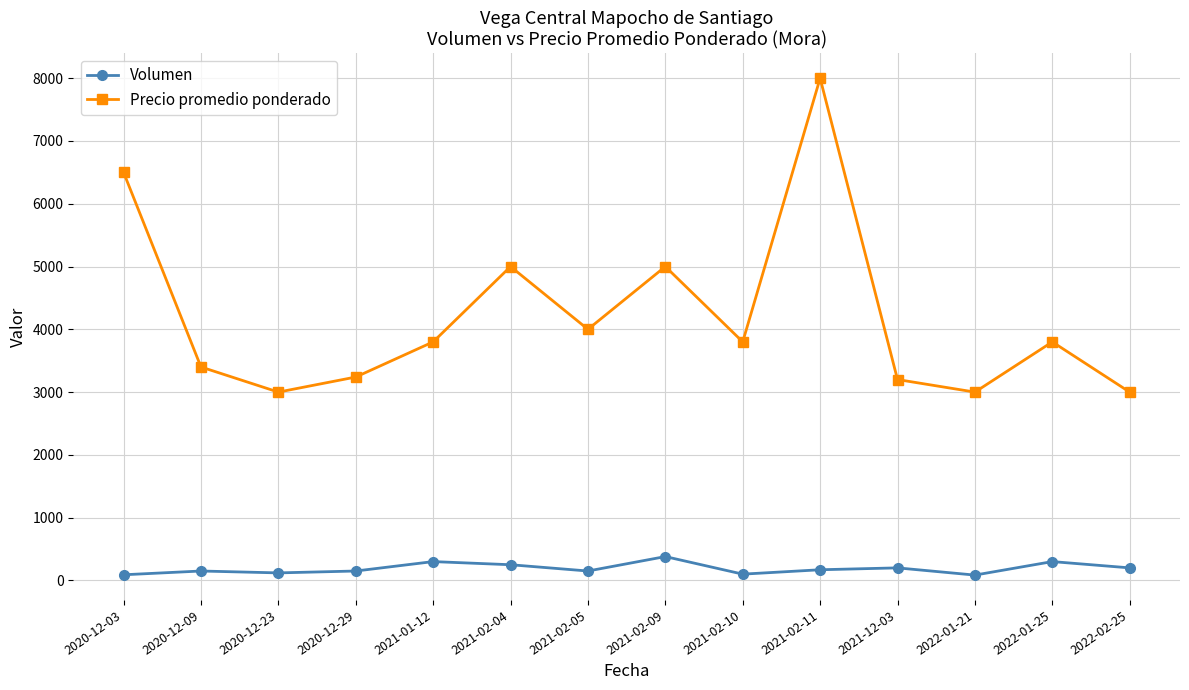

At which category does Precio promedio ponderado reach its first local valley?

2020-12-23